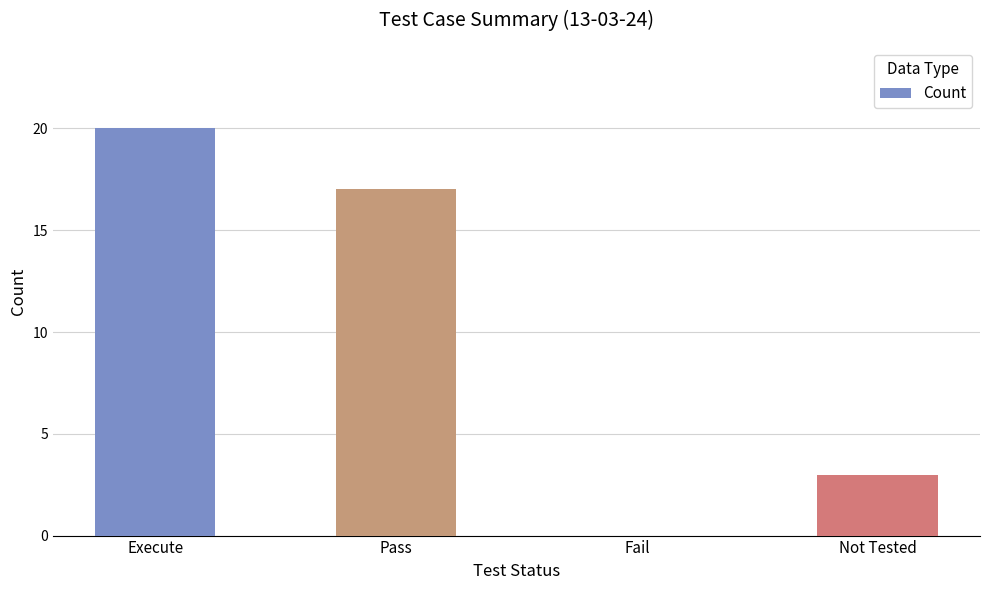

Read the value at Not Tested.

3